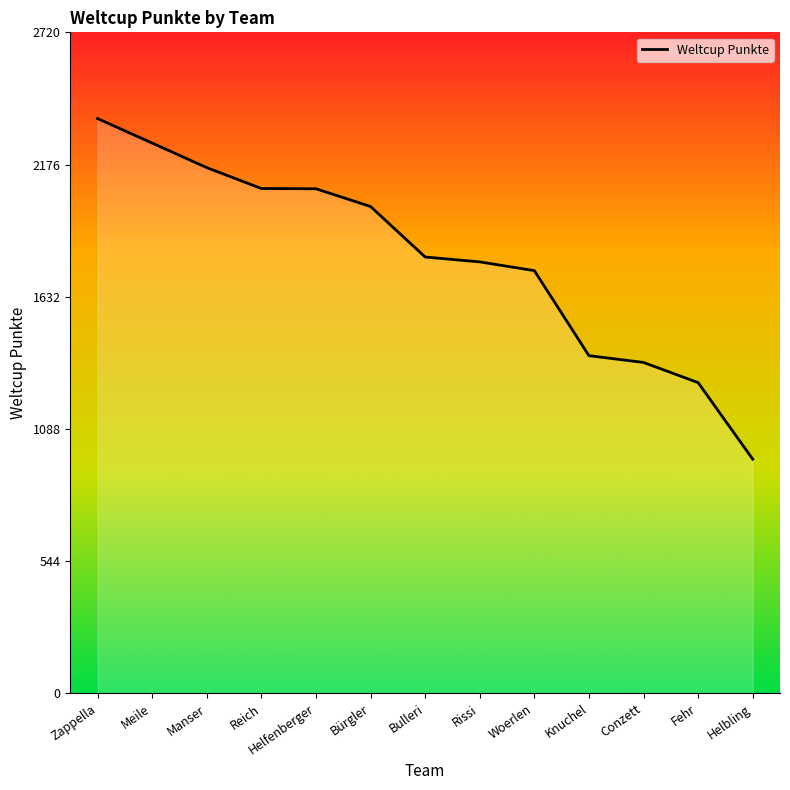

List the labels in order of value, largest first.

Zappella, Meile, Manser, Reich, Helfenberger, Bürgler, Bulleri, Rissi, Woerlen, Knuchel, Conzett, Fehr, Helbling